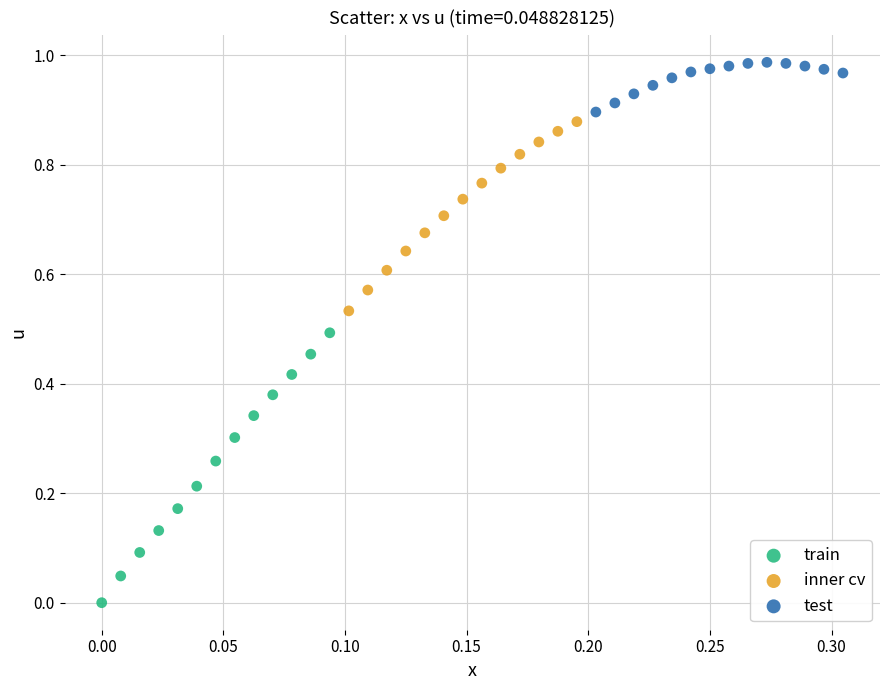

Which series contains the highest Y value?

test